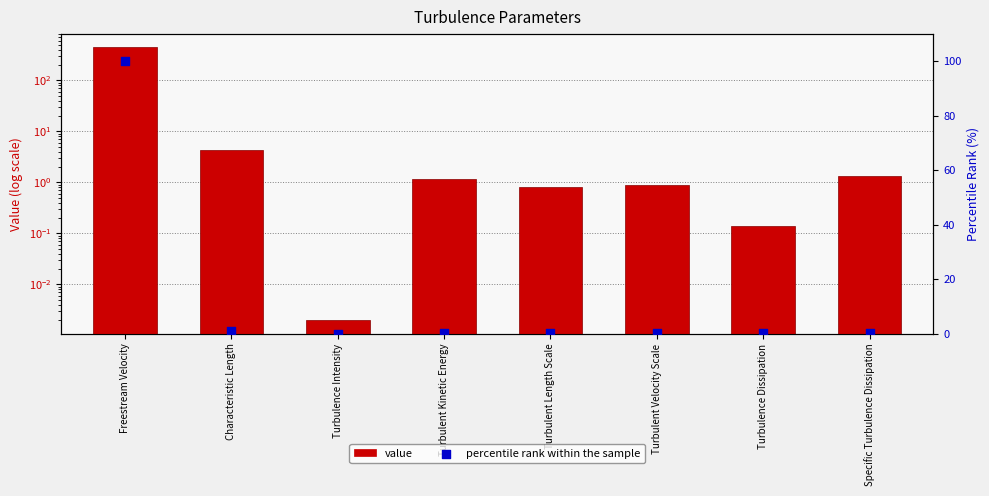

Which series contains the highest Y value?

value